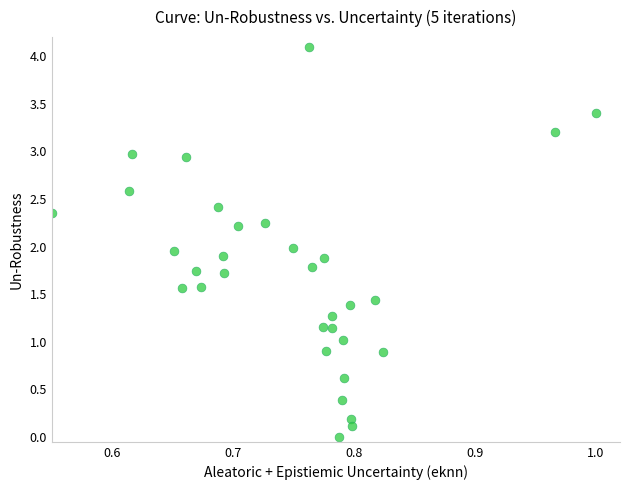

What is the range of Y values (max minus min)?

4.1